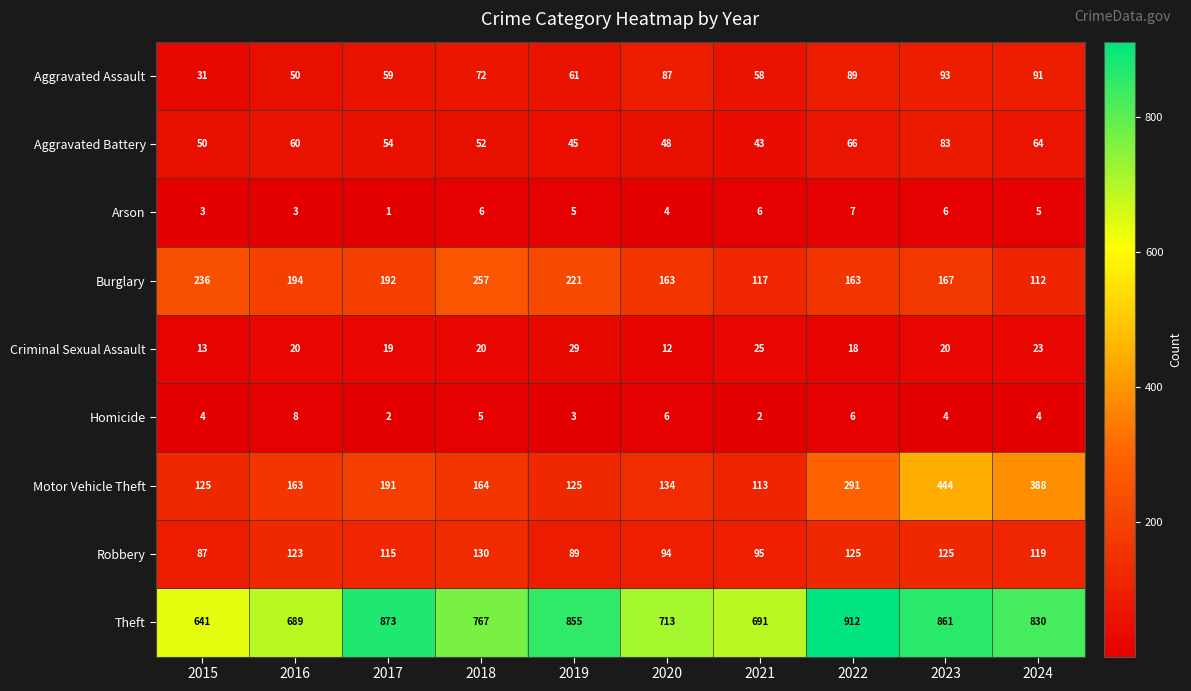

How many series are shown in this chart?

9